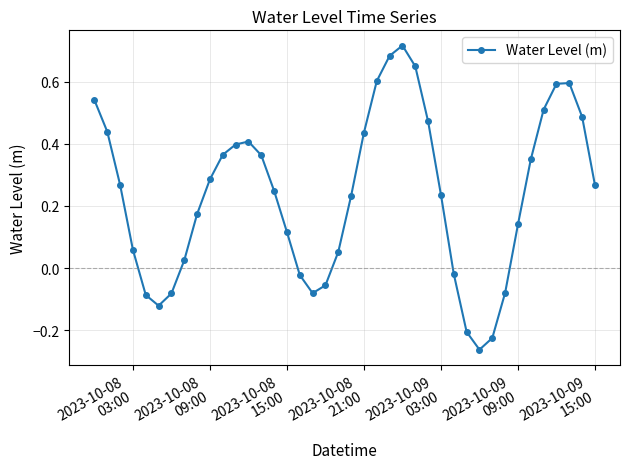

How many interior local peaks (higher than both neighbors) does the data have?

3